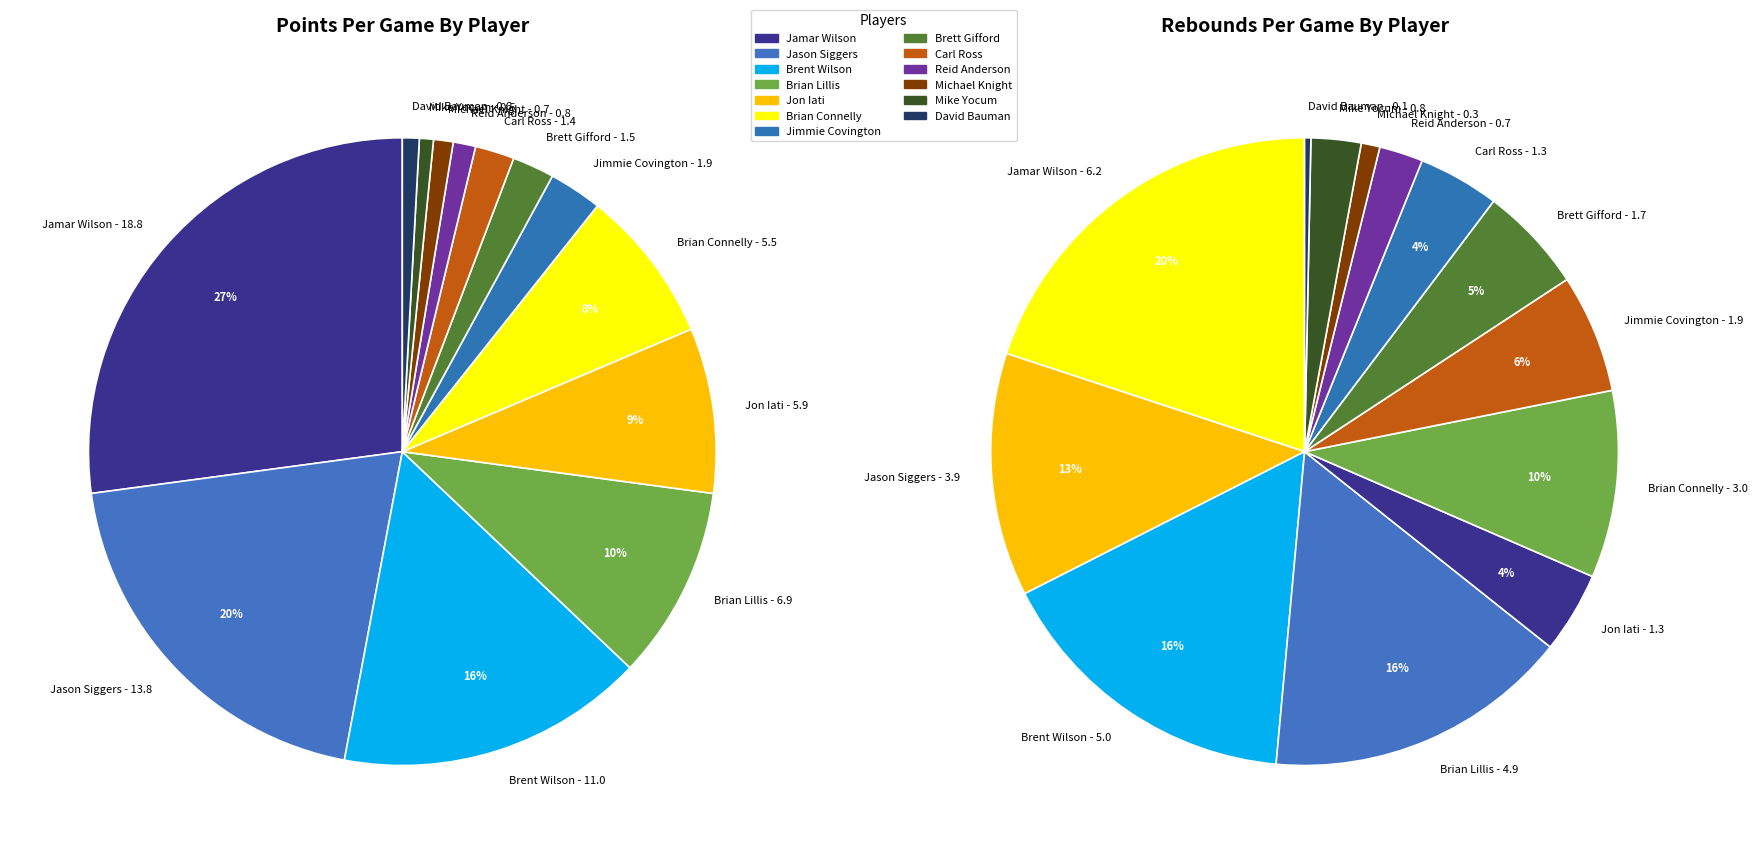

Rank the categories by value from highest to lowest.

Jamar Wilson, Jason Siggers, Brent Wilson, Brian Lillis, Jon Iati, Brian Connelly, Jimmie Covington, Brett Gifford, Carl Ross, Reid Anderson, Michael Knight, David Bauman, Mike Yocum